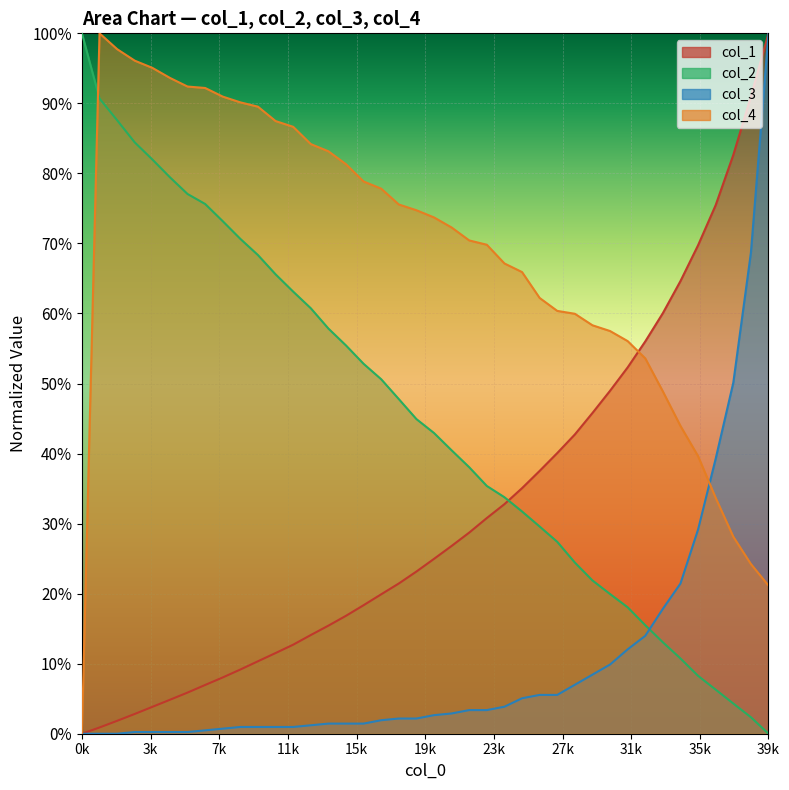

True or false: col_3 has more than 2 interior local peaks.

False